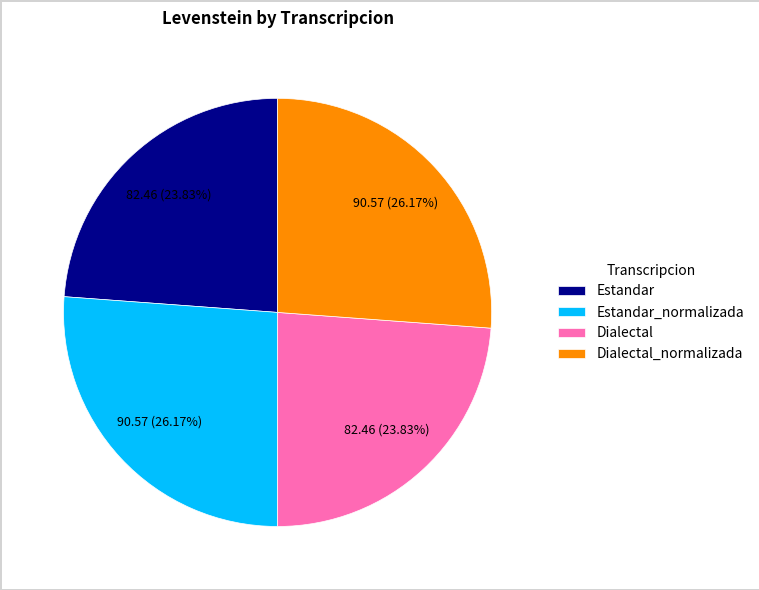

Between Dialectal_normalizada and Estandar, which is larger?

Dialectal_normalizada